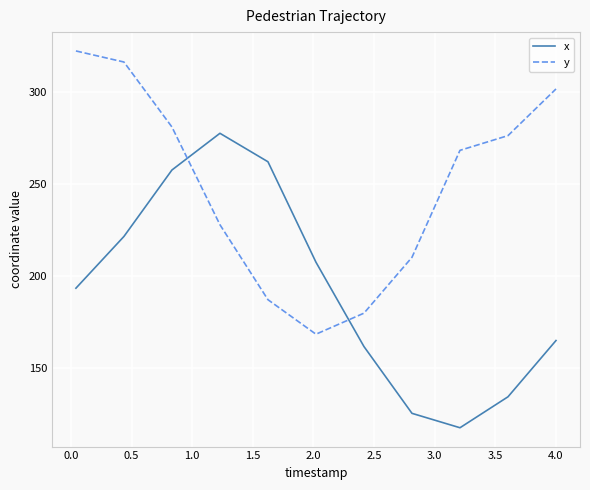

Count the number of data series in this chart.

2